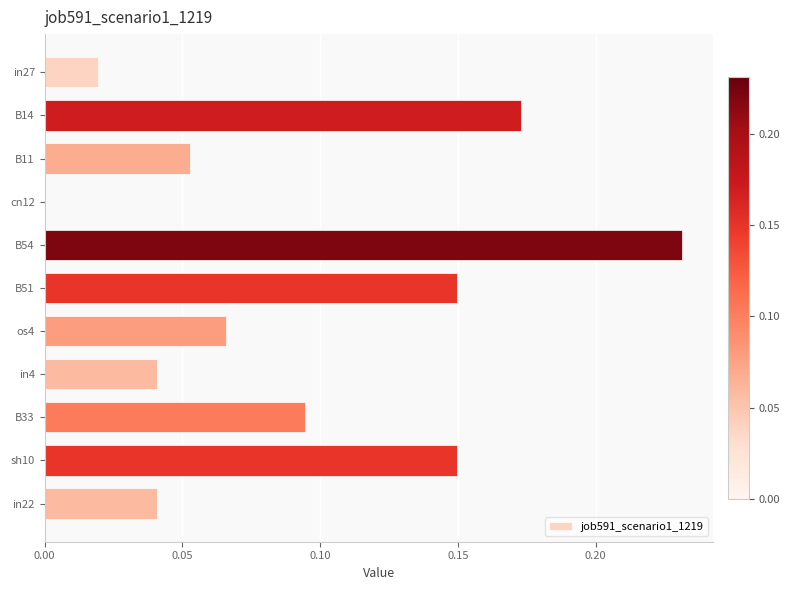

How many values are above zero?

10